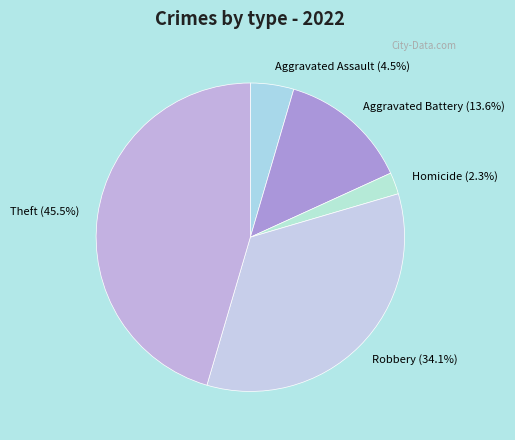

Is there a majority slice in this chart?

No